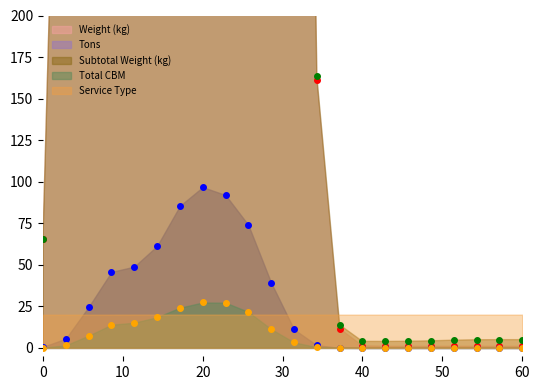

At which label does Tons reach its peak?

20